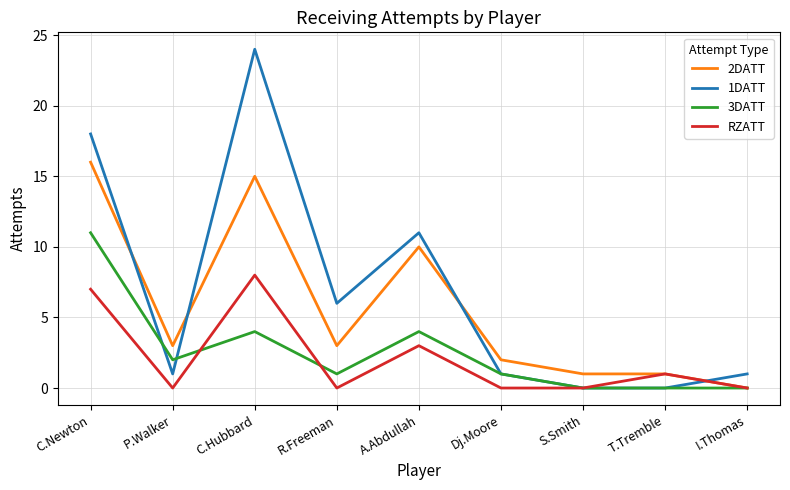

What is the total value across all series at S.Smith?

1